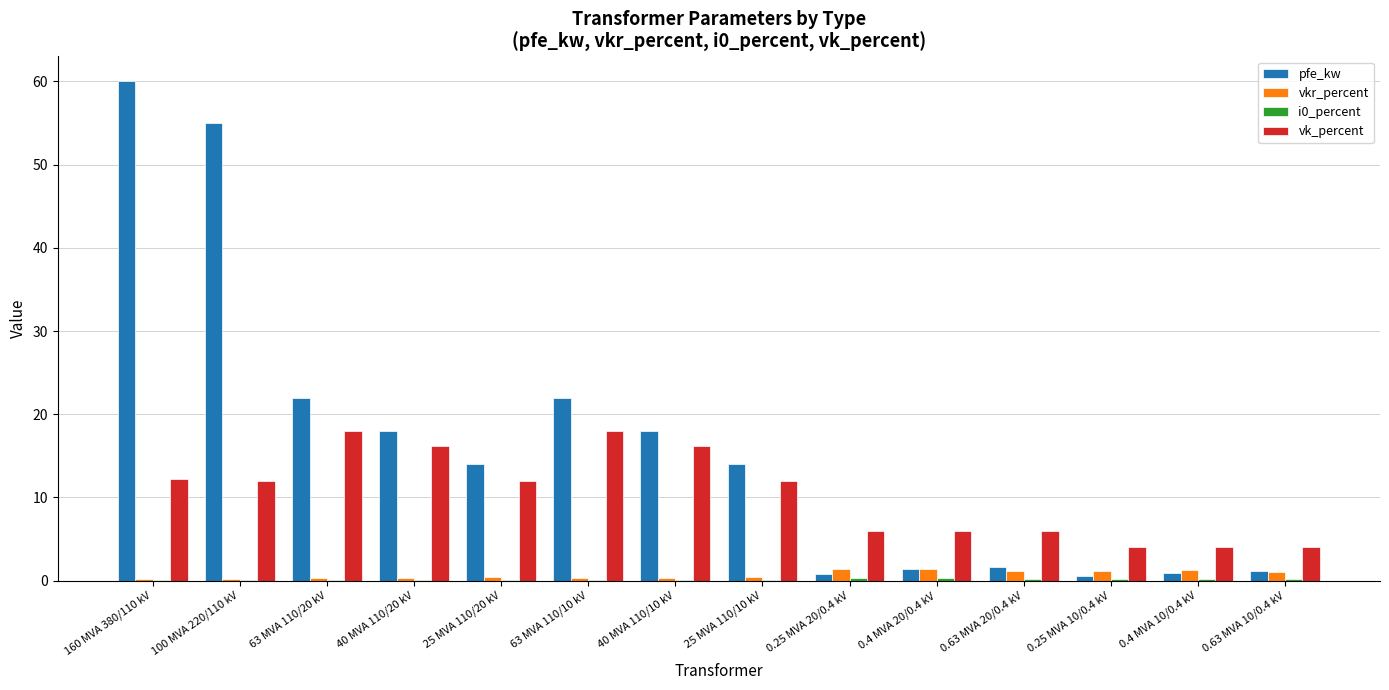

How many groups of bars are there?

14